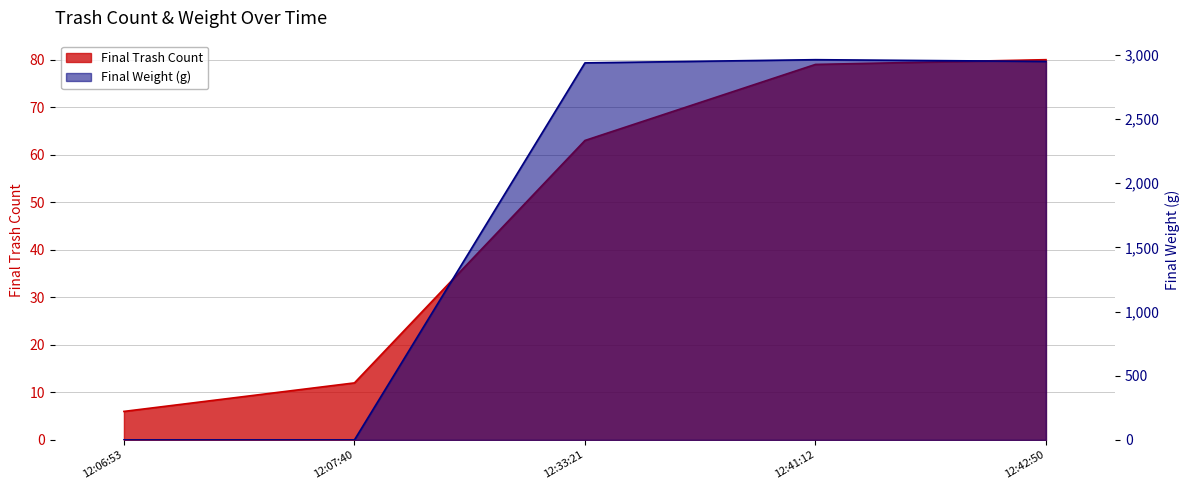

Which series changed the most between 12:06:53 and 12:42:50?

Final Weight (g)